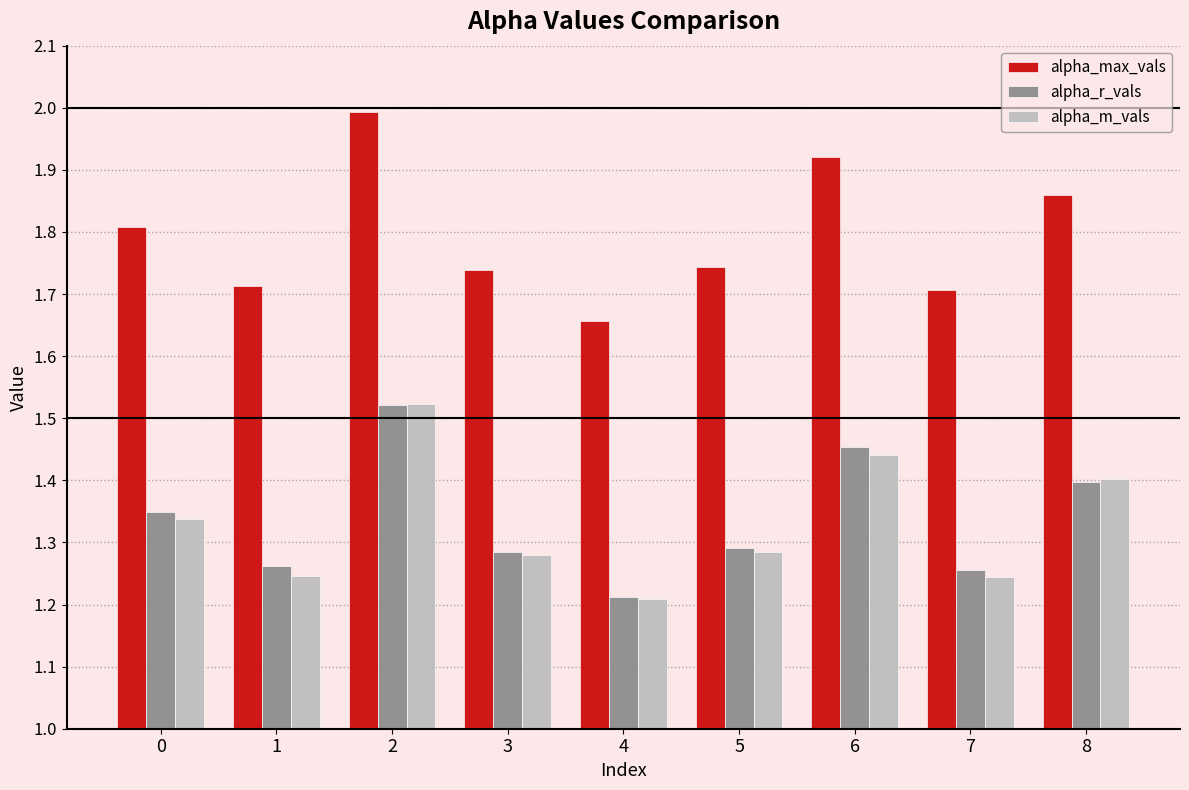

Which series has the largest total across all categories?

alpha_max_vals